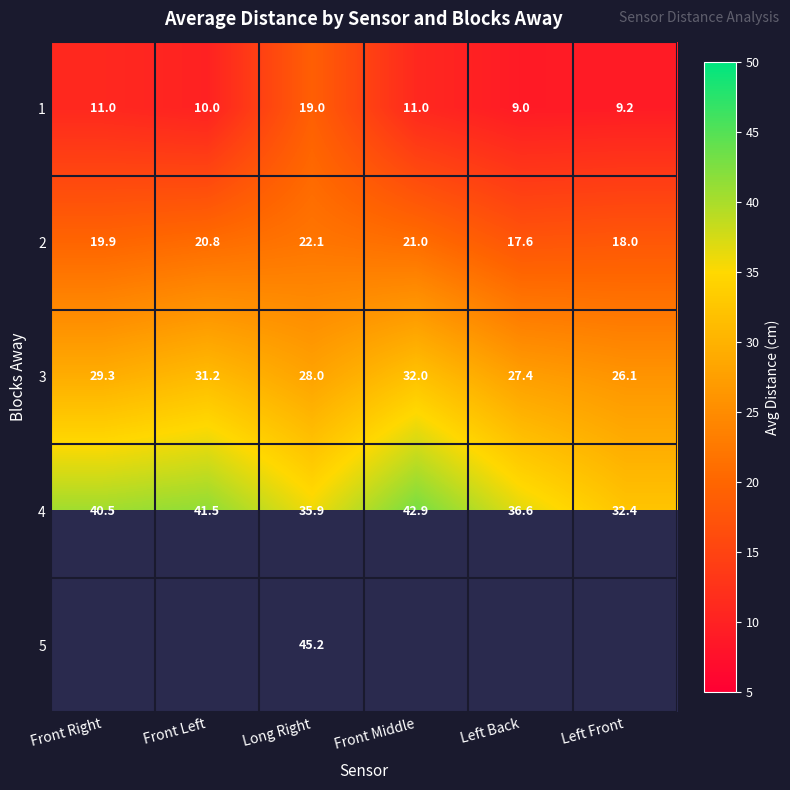

What is the sum of all 2 values?

119.4